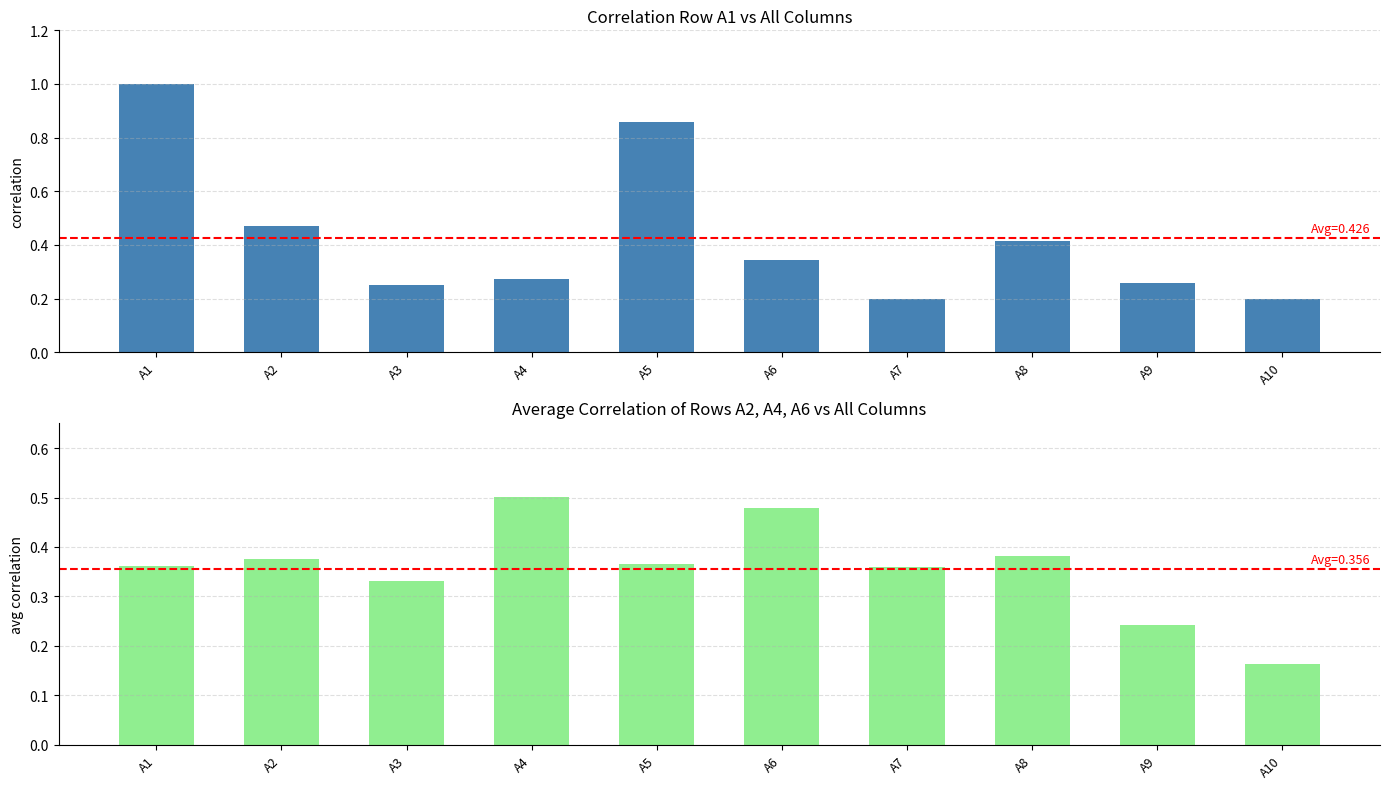

What are all the series names shown in the legend?

A1, Avg(A2,A4,A6)